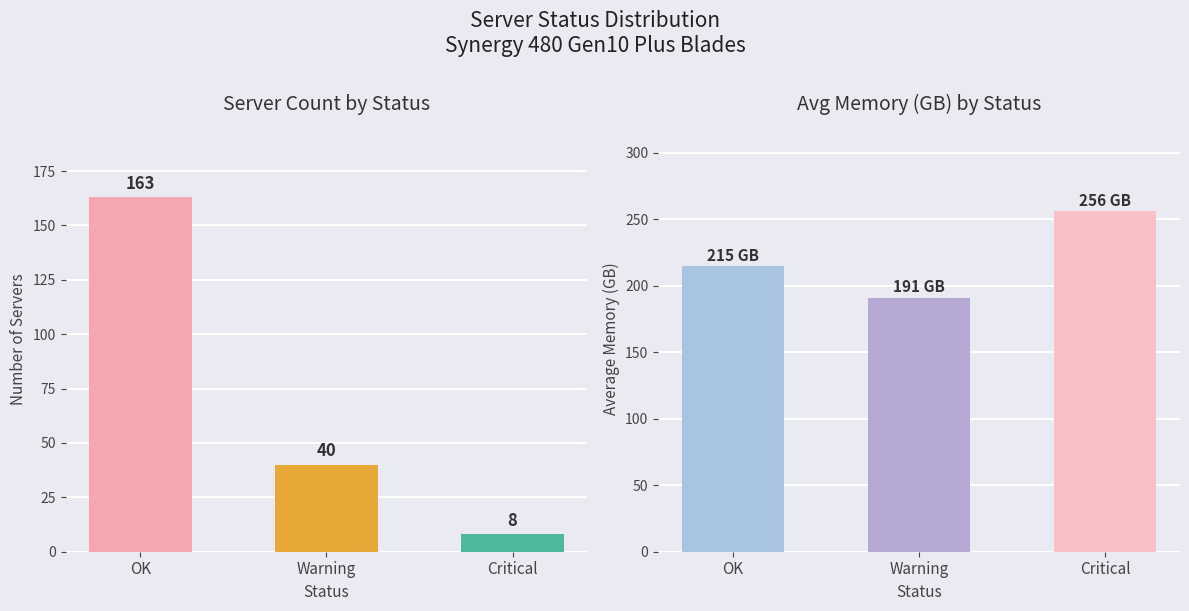

How many groups of bars are there?

3